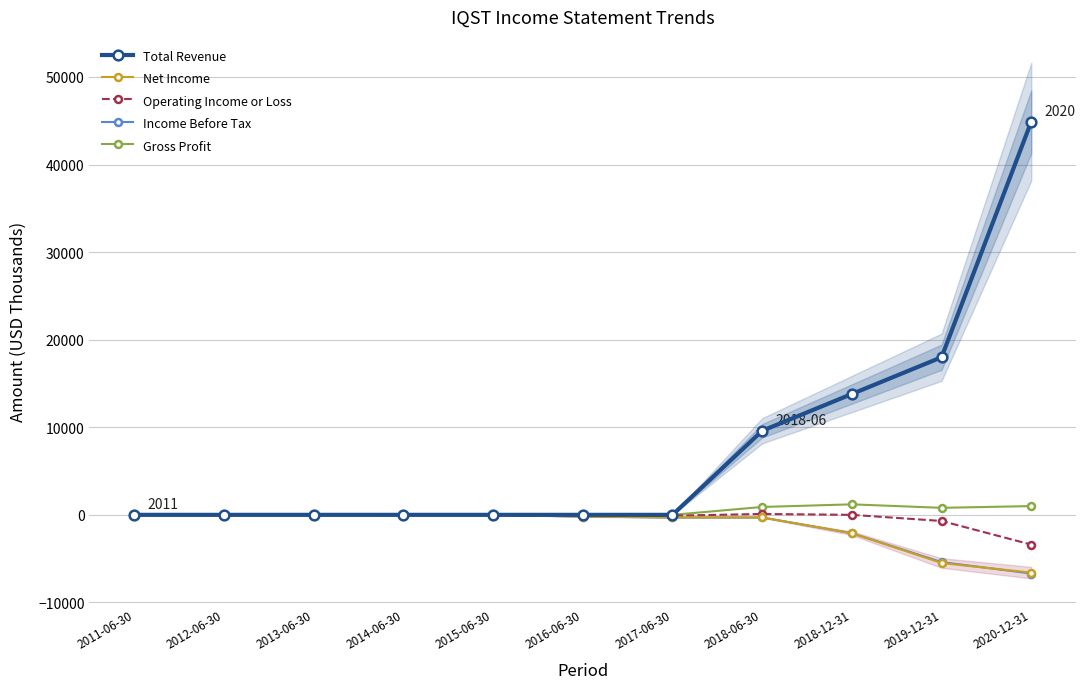

Which series has the widest spread of values?

Total Revenue